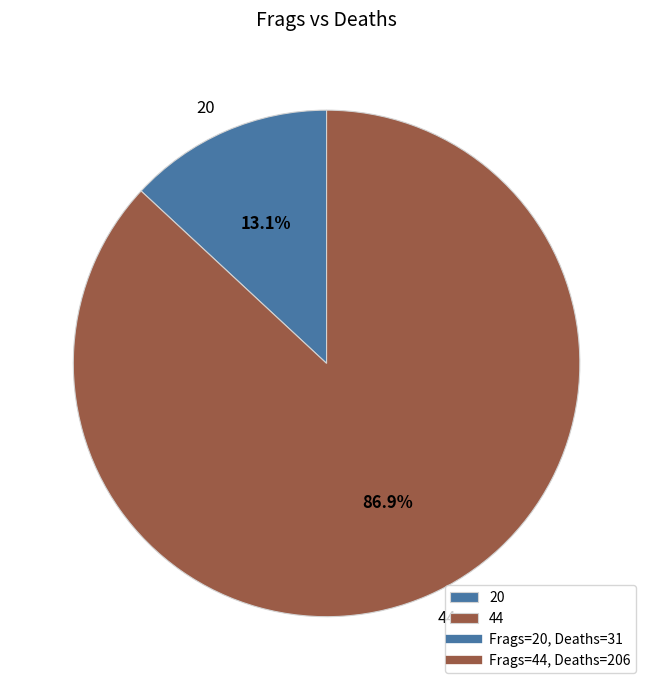

To the nearest percent, what is the difference between the 20 and 44 slice percentages?

74%